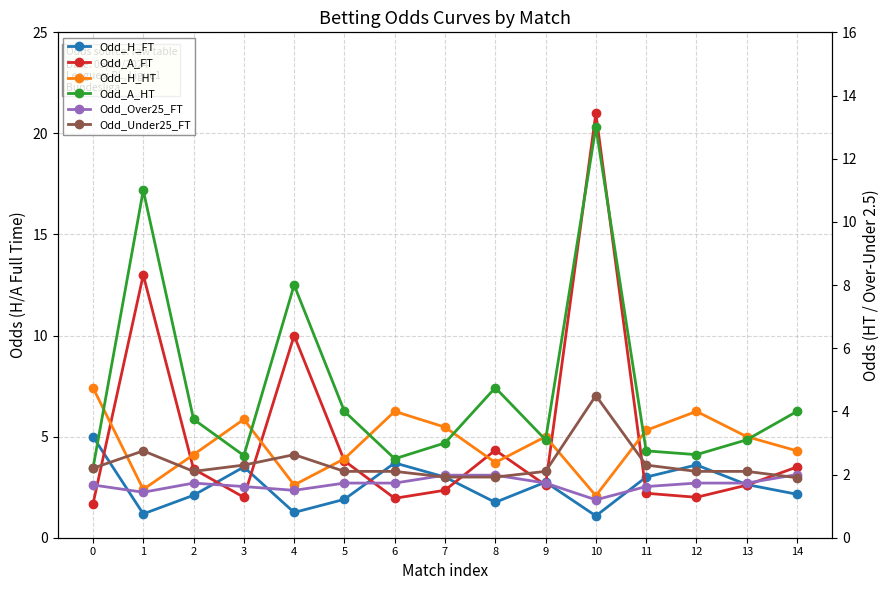

True or false: Odd_H_FT has a value of 3.0 at 11.

True